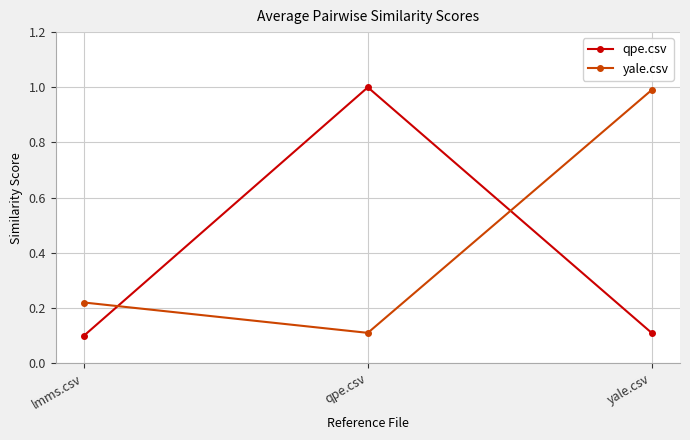

The value of qpe.csv at yale.csv is 0.0. True or false?

False